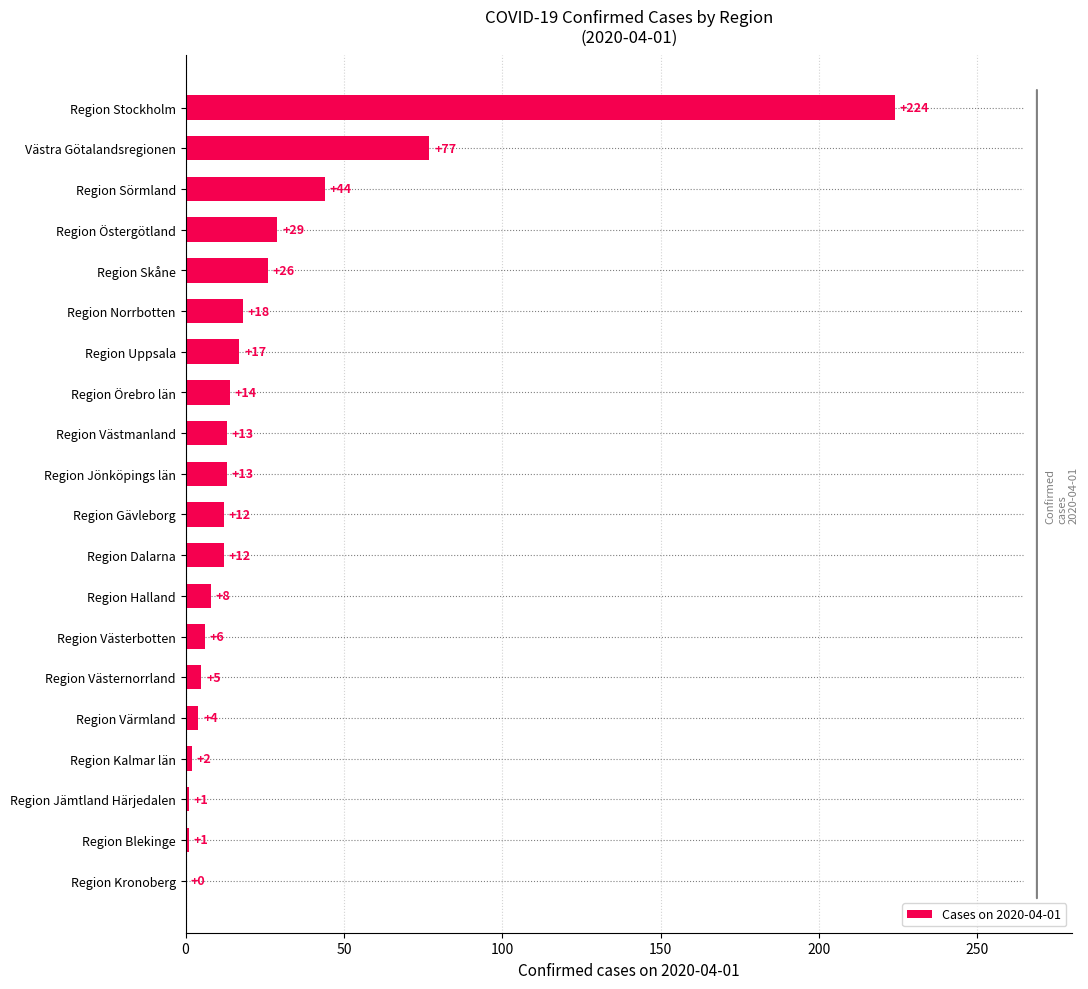

Reading bottom to top, list all the values displayed in this chart.

Region Kronoberg=0	Region Blekinge=1	Region Jämtland Härjedalen=1	Region Kalmar län=2	Region Värmland=4	Region Västernorrland=5	Region Västerbotten=6	Region Halland=8	Region Dalarna=12	Region Gävleborg=12	Region Jönköpings län=13	Region Västmanland=13	Region Örebro län=14	Region Uppsala=17	Region Norrbotten=18	Region Skåne=26	Region Östergötland=29	Region Sörmland=44	Västra Götalandsregionen=77	Region Stockholm=224